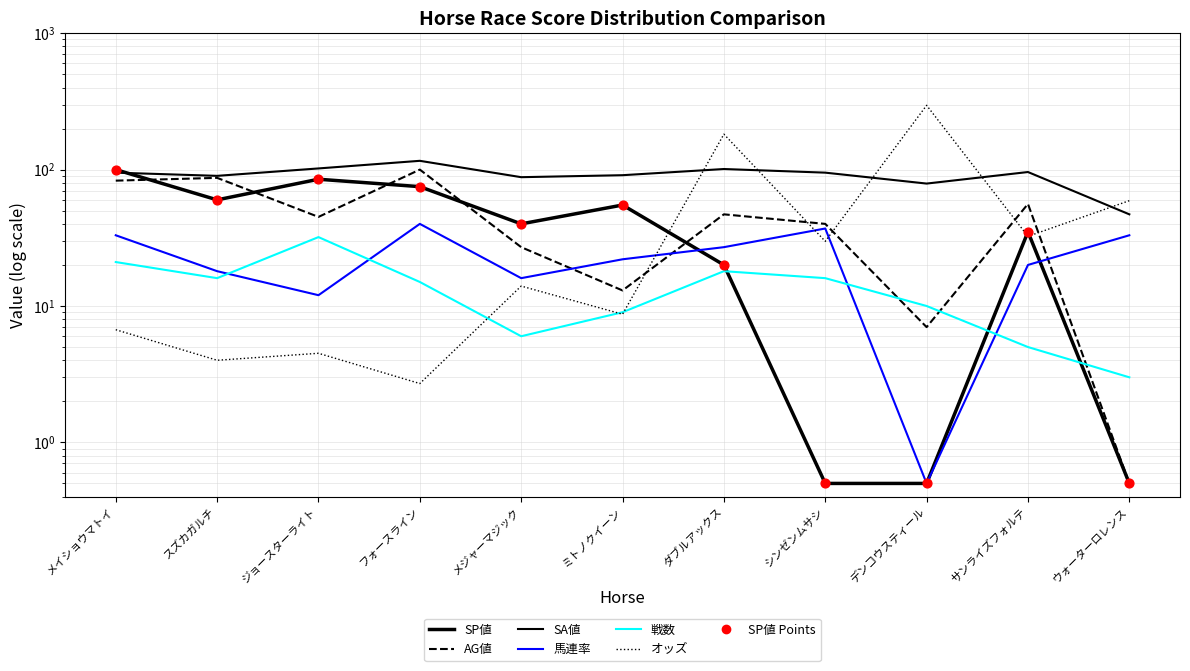

What is the total value across all series at サンライズフォルテ?

244.4